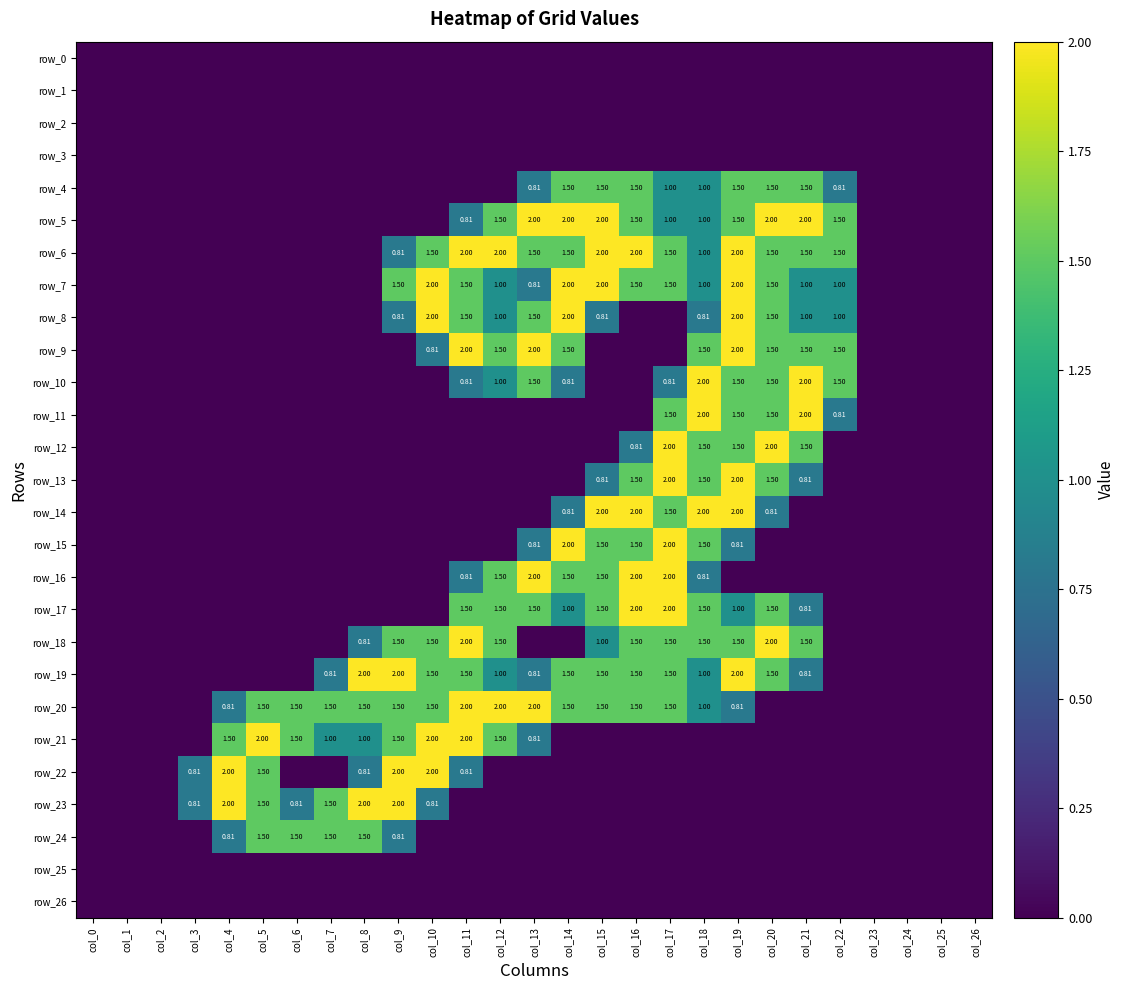

Reading left to right, extract all data points from this chart.

row_0: 0.0	0.0	0.0	0.0	0.0	0.0	0.0	0.0	0.0	0.0	0.0	0.0	0.0	0.0	0.0	0.0	0.0	0.0	0.0	0.0	0.0	0.0	0.0	0.0	0.0	0.0	0.0
row_1: 0.0	0.0	0.0	0.0	0.0	0.0	0.0	0.0	0.0	0.0	0.0	0.0	0.0	0.0	0.0	0.0	0.0	0.0	0.0	0.0	0.0	0.0	0.0	0.0	0.0	0.0	0.0
row_2: 0.0	0.0	0.0	0.0	0.0	0.0	0.0	0.0	0.0	0.0	0.0	0.0	0.0	0.0	0.0	0.0	0.0	0.0	0.0	0.0	0.0	0.0	0.0	0.0	0.0	0.0	0.0
row_3: 0.0	0.0	0.0	0.0	0.0	0.0	0.0	0.0	0.0	0.0	0.0	0.0	0.0	0.0	0.0	0.0	0.0	0.0	0.0	0.0	0.0	0.0	0.0	0.0	0.0	0.0	0.0
row_4: 0.0	0.0	0.0	0.0	0.0	0.0	0.0	0.0	0.0	0.0	0.0	0.0	0.0	0.8	1.5	1.5	1.5	1.0	1.0	1.5	1.5	1.5	0.8	0.0	0.0	0.0	0.0
row_5: 0.0	0.0	0.0	0.0	0.0	0.0	0.0	0.0	0.0	0.0	0.0	0.8	1.5	2.0	2.0	2.0	1.5	1.0	1.0	1.5	2.0	2.0	1.5	0.0	0.0	0.0	0.0
row_6: 0.0	0.0	0.0	0.0	0.0	0.0	0.0	0.0	0.0	0.8	1.5	2.0	2.0	1.5	1.5	2.0	2.0	1.5	1.0	2.0	1.5	1.5	1.5	0.0	0.0	0.0	0.0
row_7: 0.0	0.0	0.0	0.0	0.0	0.0	0.0	0.0	0.0	1.5	2.0	1.5	1.0	0.8	2.0	2.0	1.5	1.5	1.0	2.0	1.5	1.0	1.0	0.0	0.0	0.0	0.0
row_8: 0.0	0.0	0.0	0.0	0.0	0.0	0.0	0.0	0.0	0.8	2.0	1.5	1.0	1.5	2.0	0.8	0.0	0.0	0.8	2.0	1.5	1.0	1.0	0.0	0.0	0.0	0.0
row_9: 0.0	0.0	0.0	0.0	0.0	0.0	0.0	0.0	0.0	0.0	0.8	2.0	1.5	2.0	1.5	0.0	0.0	0.0	1.5	2.0	1.5	1.5	1.5	0.0	0.0	0.0	0.0
row_10: 0.0	0.0	0.0	0.0	0.0	0.0	0.0	0.0	0.0	0.0	0.0	0.8	1.0	1.5	0.8	0.0	0.0	0.8	2.0	1.5	1.5	2.0	1.5	0.0	0.0	0.0	0.0
row_11: 0.0	0.0	0.0	0.0	0.0	0.0	0.0	0.0	0.0	0.0	0.0	0.0	0.0	0.0	0.0	0.0	0.0	1.5	2.0	1.5	1.5	2.0	0.8	0.0	0.0	0.0	0.0
row_12: 0.0	0.0	0.0	0.0	0.0	0.0	0.0	0.0	0.0	0.0	0.0	0.0	0.0	0.0	0.0	0.0	0.8	2.0	1.5	1.5	2.0	1.5	0.0	0.0	0.0	0.0	0.0
row_13: 0.0	0.0	0.0	0.0	0.0	0.0	0.0	0.0	0.0	0.0	0.0	0.0	0.0	0.0	0.0	0.8	1.5	2.0	1.5	2.0	1.5	0.8	0.0	0.0	0.0	0.0	0.0
row_14: 0.0	0.0	0.0	0.0	0.0	0.0	0.0	0.0	0.0	0.0	0.0	0.0	0.0	0.0	0.8	2.0	2.0	1.5	2.0	2.0	0.8	0.0	0.0	0.0	0.0	0.0	0.0
row_15: 0.0	0.0	0.0	0.0	0.0	0.0	0.0	0.0	0.0	0.0	0.0	0.0	0.0	0.8	2.0	1.5	1.5	2.0	1.5	0.8	0.0	0.0	0.0	0.0	0.0	0.0	0.0
row_16: 0.0	0.0	0.0	0.0	0.0	0.0	0.0	0.0	0.0	0.0	0.0	0.8	1.5	2.0	1.5	1.5	2.0	2.0	0.8	0.0	0.0	0.0	0.0	0.0	0.0	0.0	0.0
row_17: 0.0	0.0	0.0	0.0	0.0	0.0	0.0	0.0	0.0	0.0	0.0	1.5	1.5	1.5	1.0	1.5	2.0	2.0	1.5	1.0	1.5	0.8	0.0	0.0	0.0	0.0	0.0
row_18: 0.0	0.0	0.0	0.0	0.0	0.0	0.0	0.0	0.8	1.5	1.5	2.0	1.5	0.0	0.0	1.0	1.5	1.5	1.5	1.5	2.0	1.5	0.0	0.0	0.0	0.0	0.0
row_19: 0.0	0.0	0.0	0.0	0.0	0.0	0.0	0.8	2.0	2.0	1.5	1.5	1.0	0.8	1.5	1.5	1.5	1.5	1.0	2.0	1.5	0.8	0.0	0.0	0.0	0.0	0.0
row_20: 0.0	0.0	0.0	0.0	0.8	1.5	1.5	1.5	1.5	1.5	1.5	2.0	2.0	2.0	1.5	1.5	1.5	1.5	1.0	0.8	0.0	0.0	0.0	0.0	0.0	0.0	0.0
row_21: 0.0	0.0	0.0	0.0	1.5	2.0	1.5	1.0	1.0	1.5	2.0	2.0	1.5	0.8	0.0	0.0	0.0	0.0	0.0	0.0	0.0	0.0	0.0	0.0	0.0	0.0	0.0
row_22: 0.0	0.0	0.0	0.8	2.0	1.5	0.0	0.0	0.8	2.0	2.0	0.8	0.0	0.0	0.0	0.0	0.0	0.0	0.0	0.0	0.0	0.0	0.0	0.0	0.0	0.0	0.0
row_23: 0.0	0.0	0.0	0.8	2.0	1.5	0.8	1.5	2.0	2.0	0.8	0.0	0.0	0.0	0.0	0.0	0.0	0.0	0.0	0.0	0.0	0.0	0.0	0.0	0.0	0.0	0.0
row_24: 0.0	0.0	0.0	0.0	0.8	1.5	1.5	1.5	1.5	0.8	0.0	0.0	0.0	0.0	0.0	0.0	0.0	0.0	0.0	0.0	0.0	0.0	0.0	0.0	0.0	0.0	0.0
row_25: 0.0	0.0	0.0	0.0	0.0	0.0	0.0	0.0	0.0	0.0	0.0	0.0	0.0	0.0	0.0	0.0	0.0	0.0	0.0	0.0	0.0	0.0	0.0	0.0	0.0	0.0	0.0
row_26: 0.0	0.0	0.0	0.0	0.0	0.0	0.0	0.0	0.0	0.0	0.0	0.0	0.0	0.0	0.0	0.0	0.0	0.0	0.0	0.0	0.0	0.0	0.0	0.0	0.0	0.0	0.0